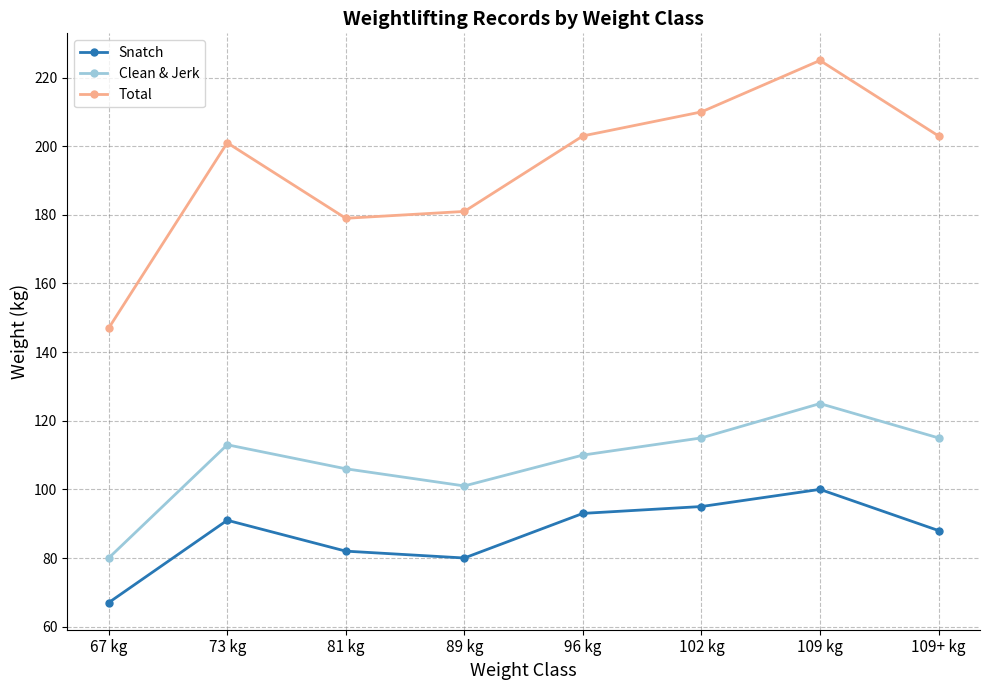

True or false: Snatch and Total intersect in this chart.

False